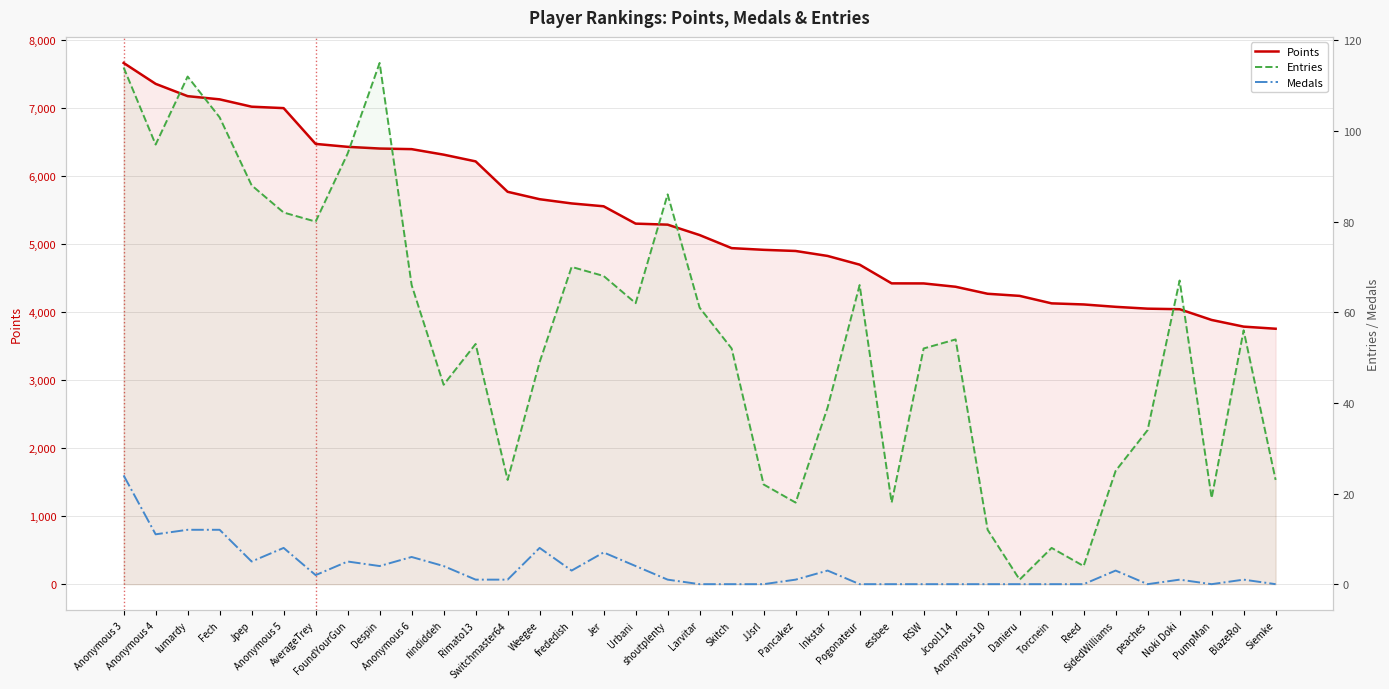

Which category has the lowest value in the Points series?

Siemke